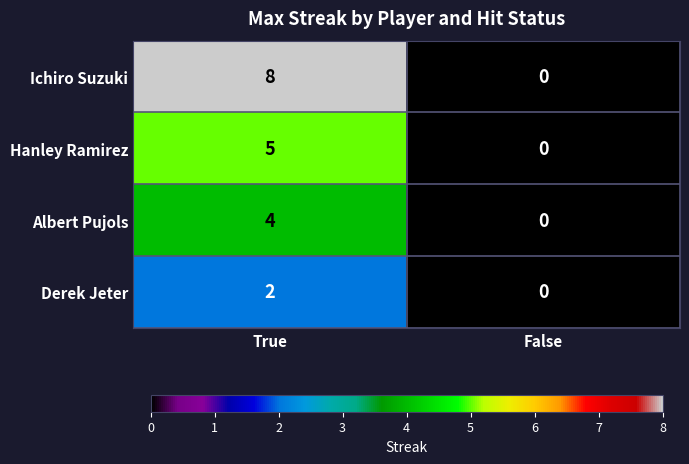

Which series has the widest spread of values?

Ichiro Suzuki